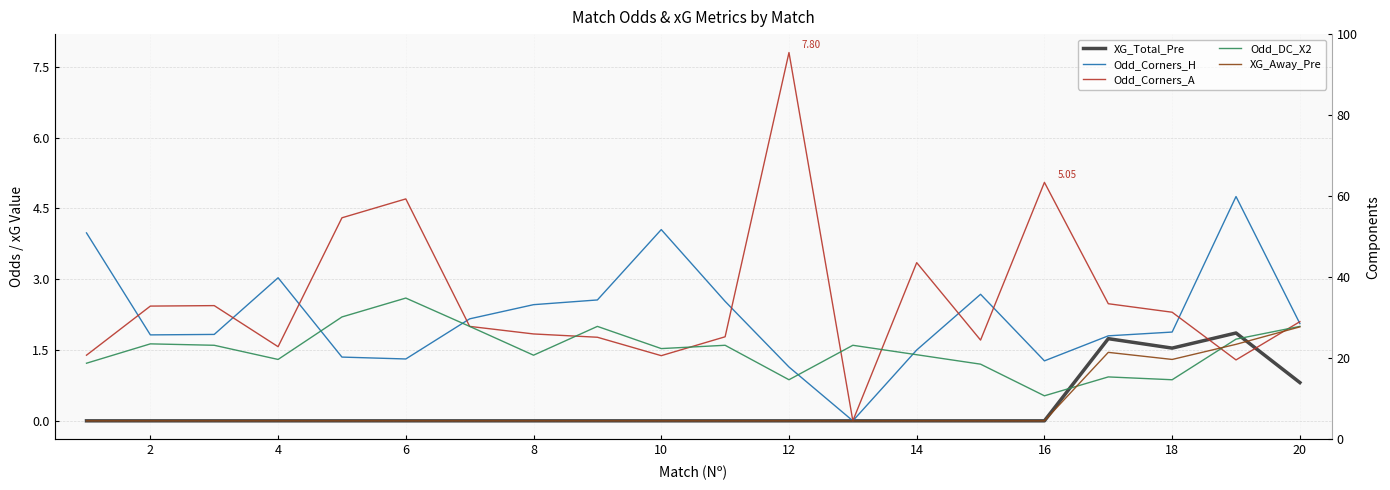

Which series has the widest spread of values?

Odd_Corners_A